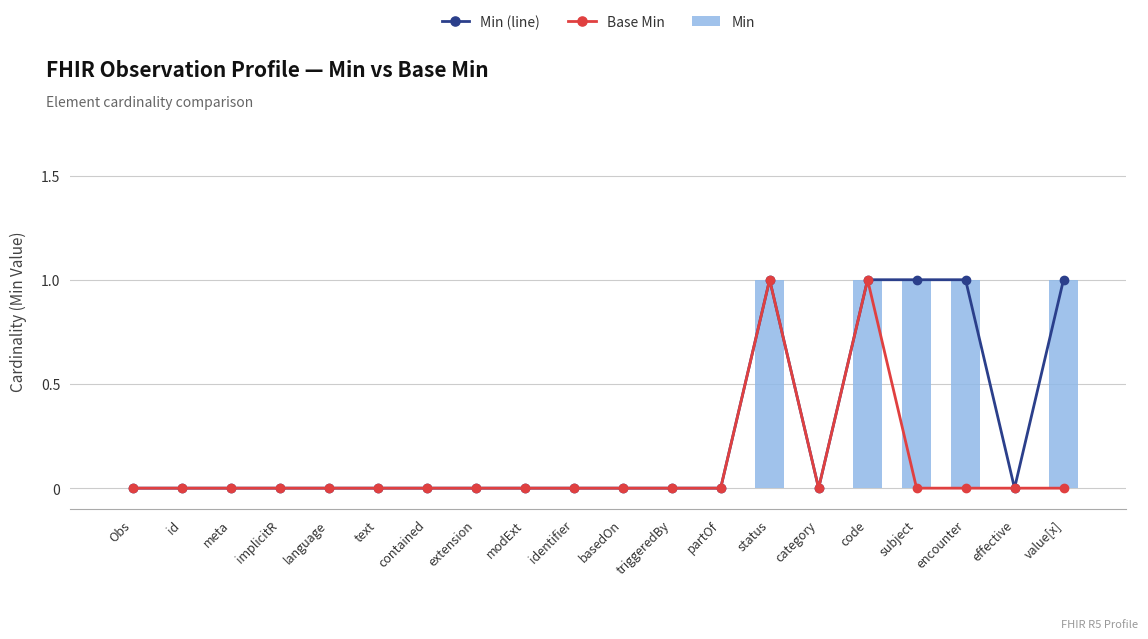

Which label corresponds to the smallest value in the chart?

Obs